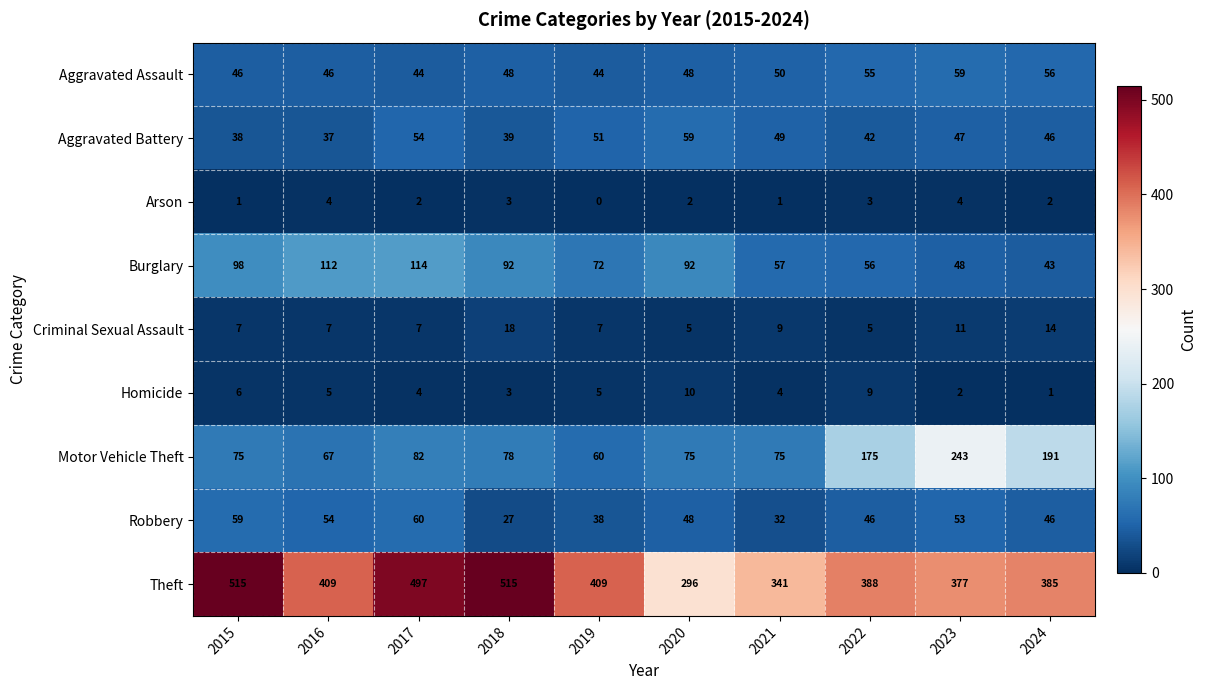

At how many categories does at least one series exceed 128?

10